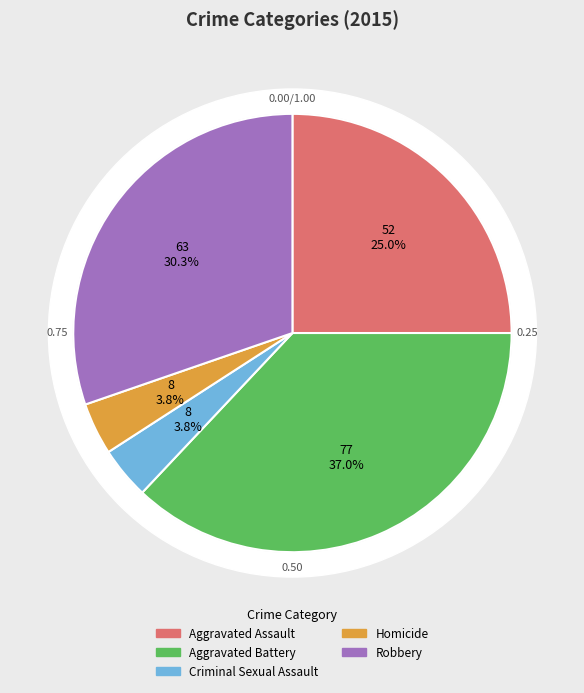

Does any single category account for the majority?

No